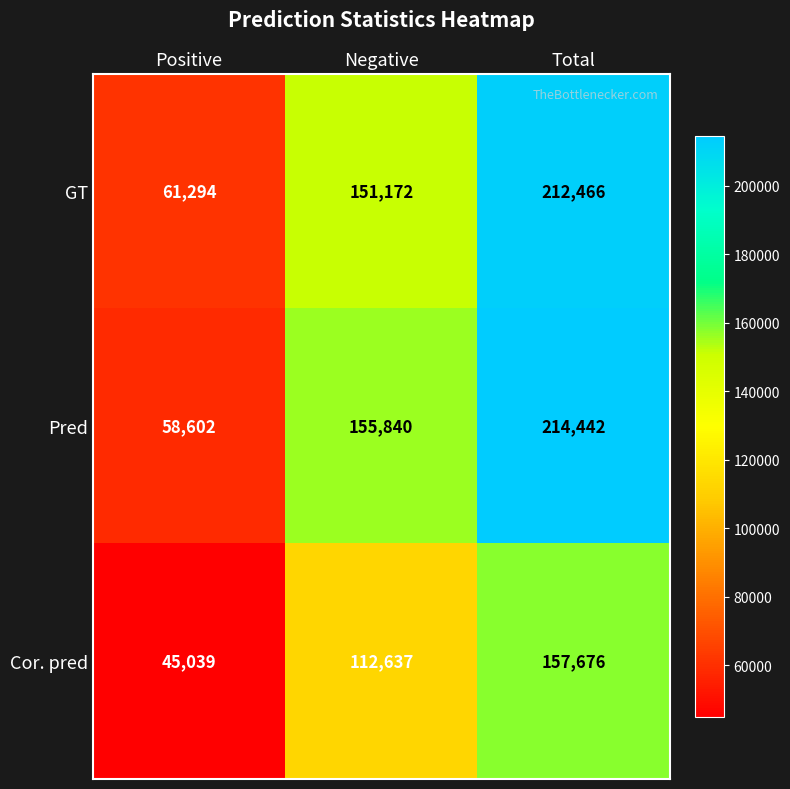

True or false: Cor. pred has a value of 45039 at Positive.

True